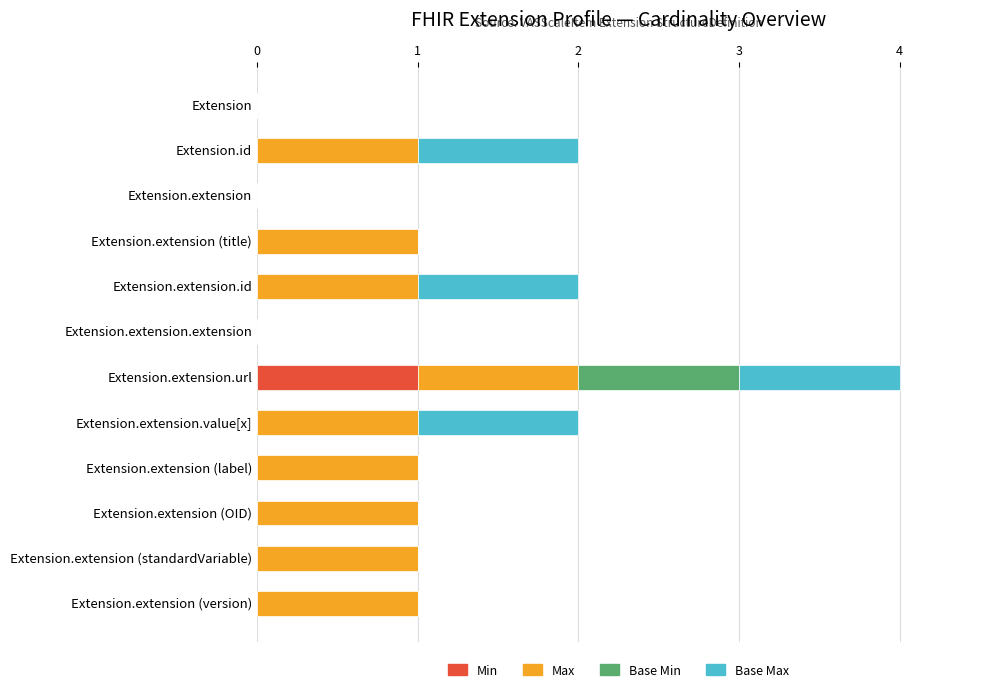

True or false: Min has a value of -1 at Extension.extension.extension.

False